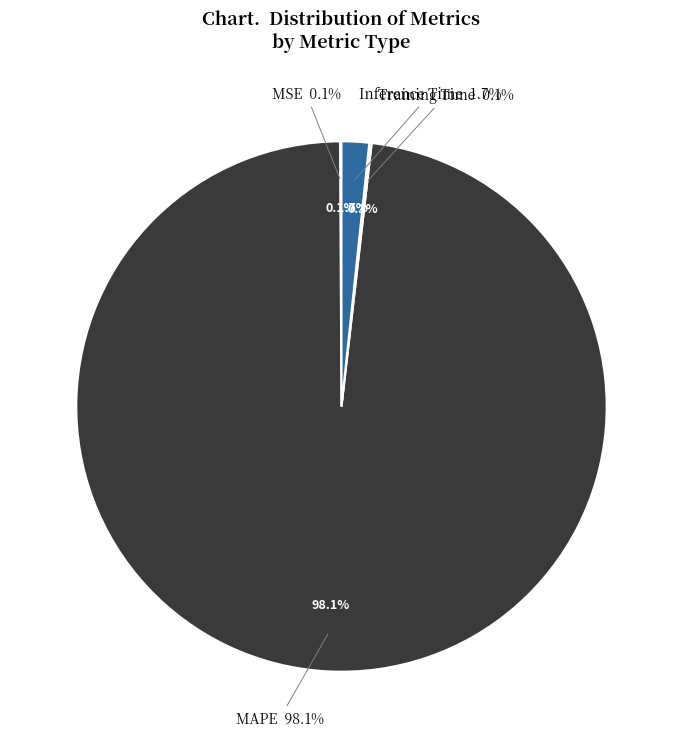

Combined, do MAPE and MSE account for over 50%?

Yes